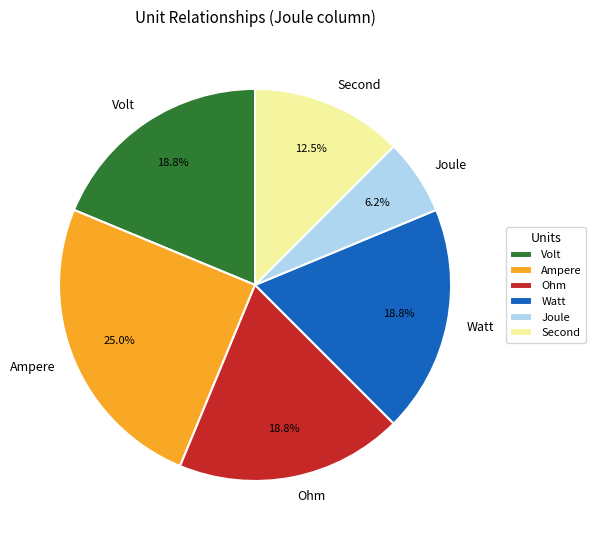

To the nearest percent, what is the difference between the largest and smallest slice percentages?

19%